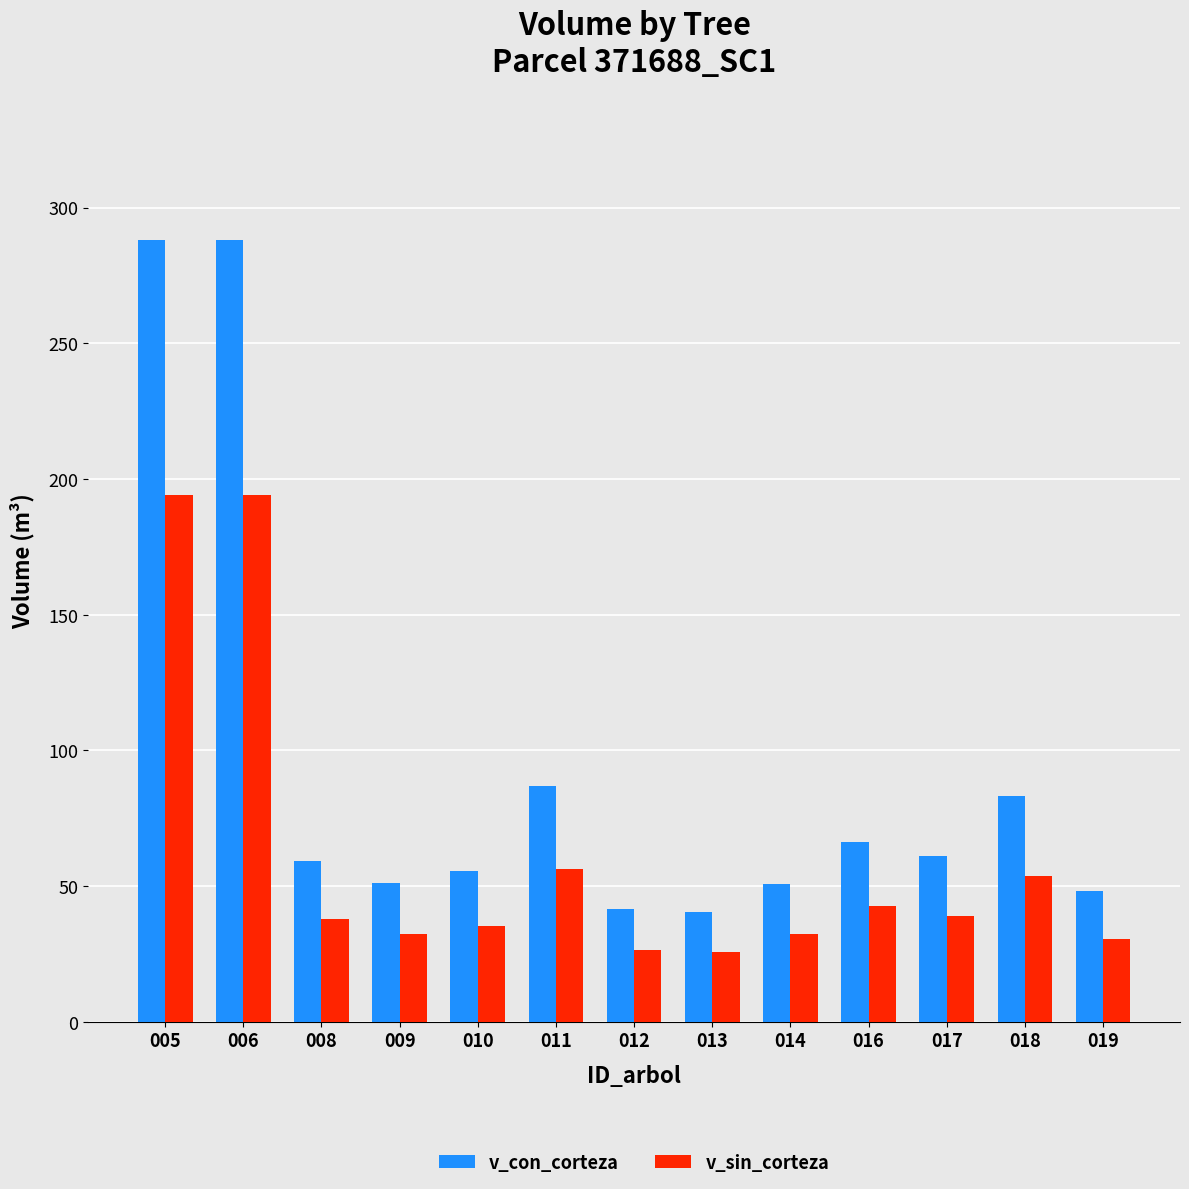

What are all the series names shown in the legend?

v_con_corteza, v_sin_corteza